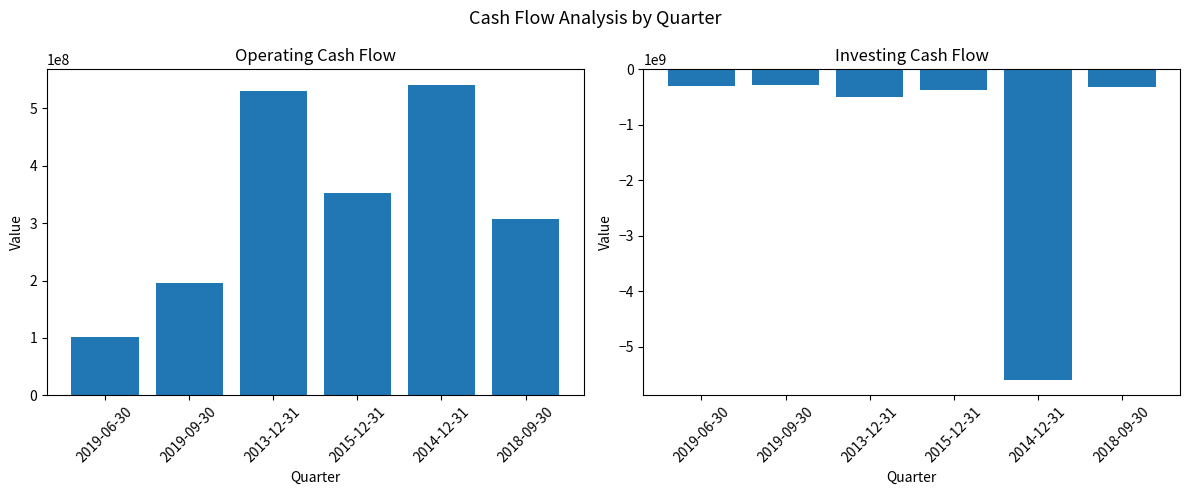

Which series has the widest spread of values?

Investing cash flow